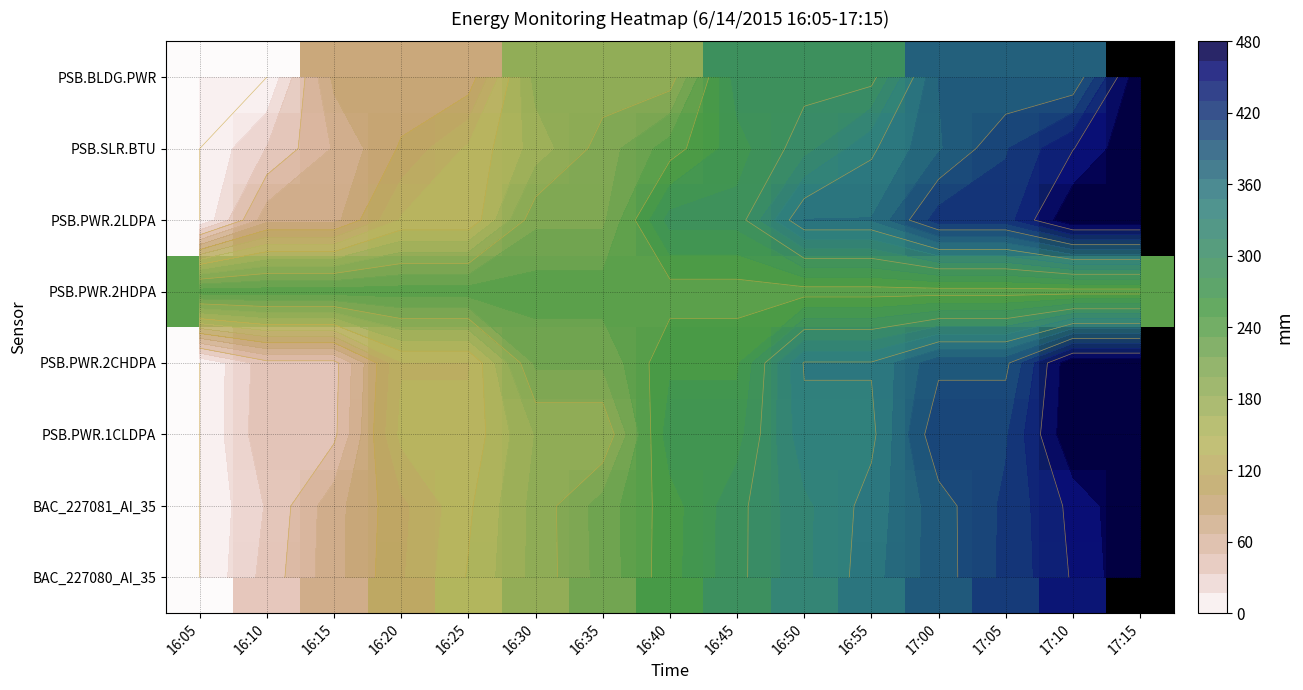

What is the maximum value for PSB.PWR.1CLDPA?

480.0